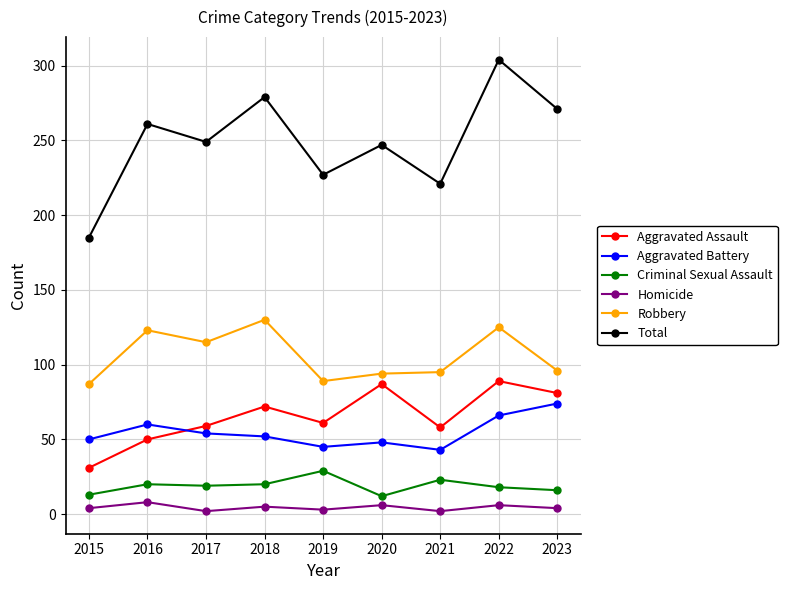

How many lines are shown in the chart?

6